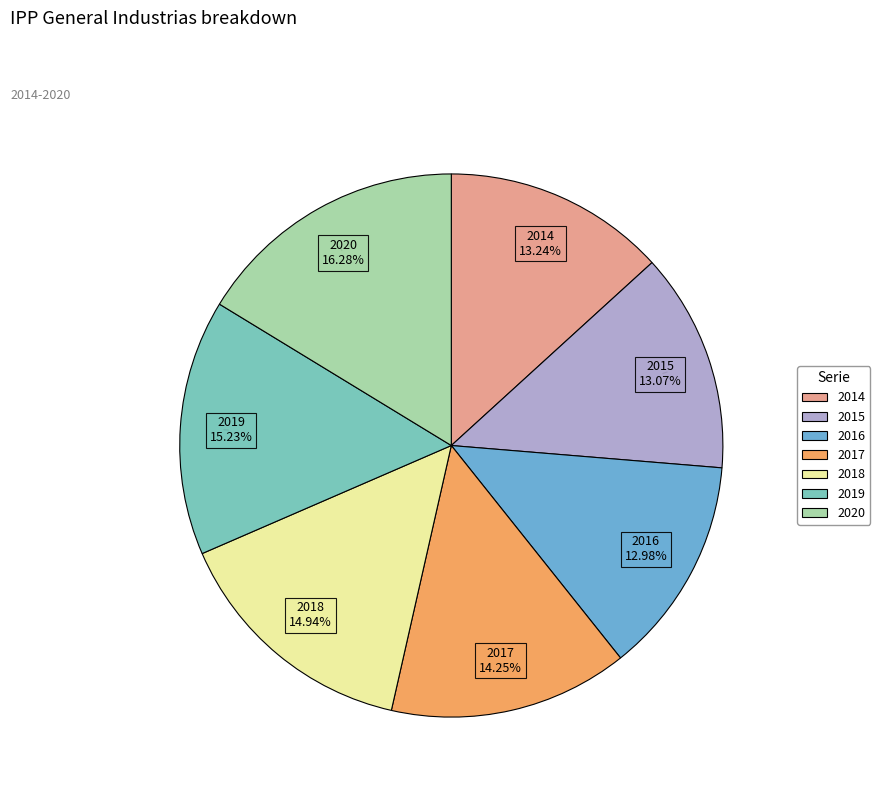

To the nearest percent, what is the average slice percentage?

14%